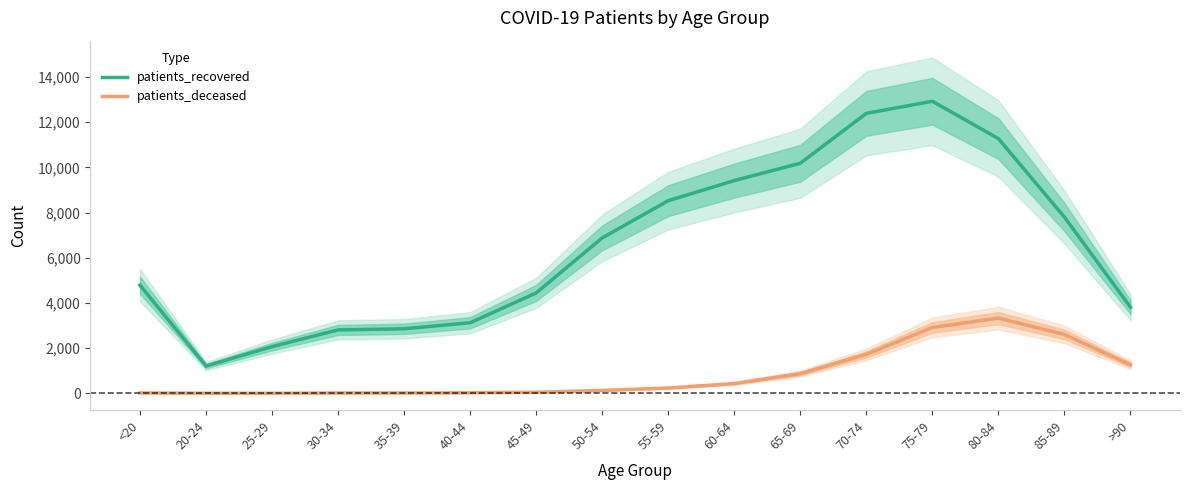

How many lines are shown in the chart?

2